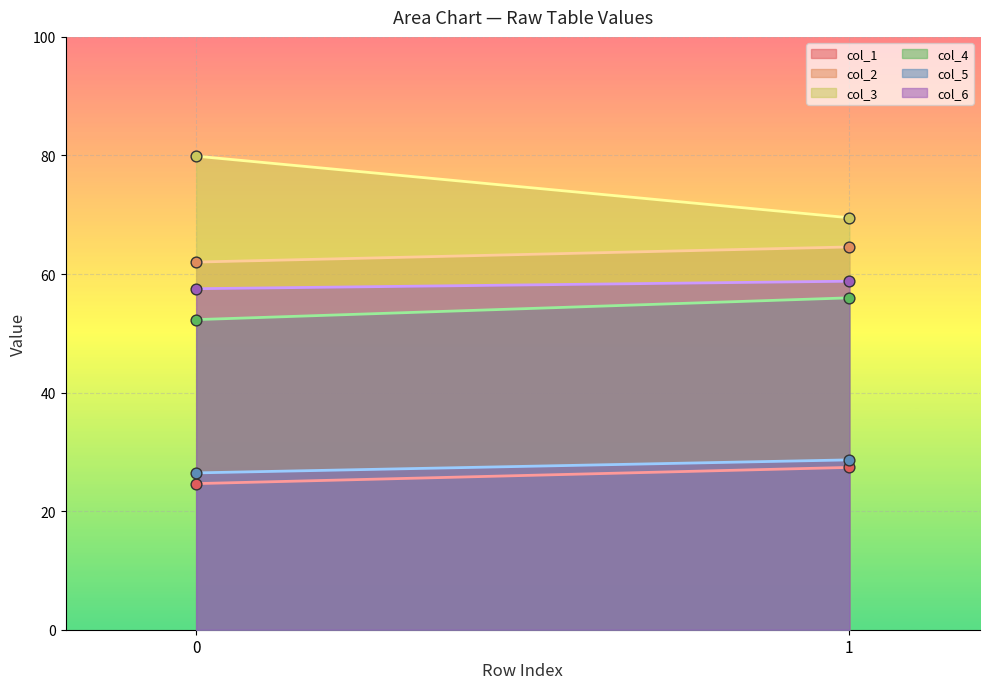

Which series contains the lowest Y value?

col_1